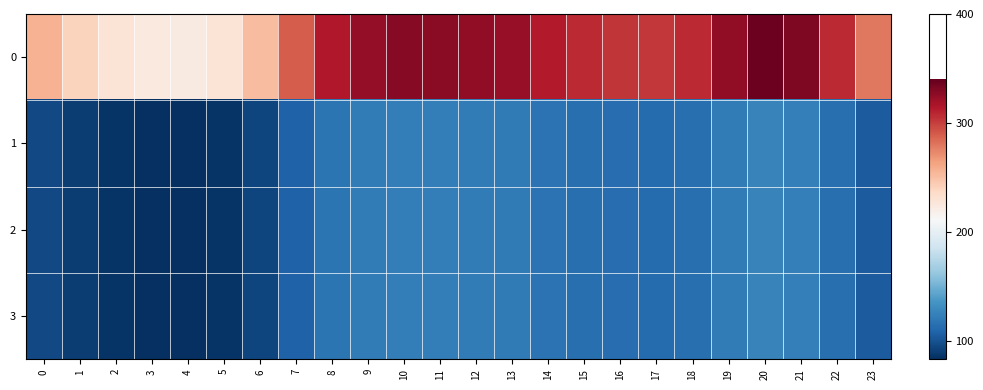

Reading left to right, list all the values displayed in this chart.

0: 0=256.5	1=239.7	2=228.7	3=224.1	4=223.3	5=228.7	6=250.9	7=289.1	8=314.1	9=324.7	10=328.7	11=327.8	12=325.1	13=323.3	14=313.4	15=307.1	16=303.4	17=302.1	18=307.7	19=325.9	20=337.2	21=331.2	22=307.4	23=279.3
1: 0=95.8	1=89.5	2=85.4	3=83.7	4=83.4	5=85.4	6=93.7	7=107.9	8=117.3	9=121.2	10=122.7	11=122.4	12=121.4	13=120.7	14=117.0	15=114.6	16=113.3	17=112.8	18=114.9	19=121.7	20=125.9	21=123.6	22=114.8	23=104.3
2: 0=95.8	1=89.5	2=85.4	3=83.7	4=83.4	5=85.4	6=93.7	7=107.9	8=117.3	9=121.2	10=122.7	11=122.4	12=121.4	13=120.7	14=117.0	15=114.6	16=113.3	17=112.8	18=114.9	19=121.7	20=125.9	21=123.6	22=114.8	23=104.3
3: 0=95.8	1=89.5	2=85.4	3=83.7	4=83.4	5=85.4	6=93.7	7=107.9	8=117.3	9=121.2	10=122.7	11=122.4	12=121.4	13=120.7	14=117.0	15=114.6	16=113.3	17=112.8	18=114.9	19=121.7	20=125.9	21=123.6	22=114.8	23=104.3